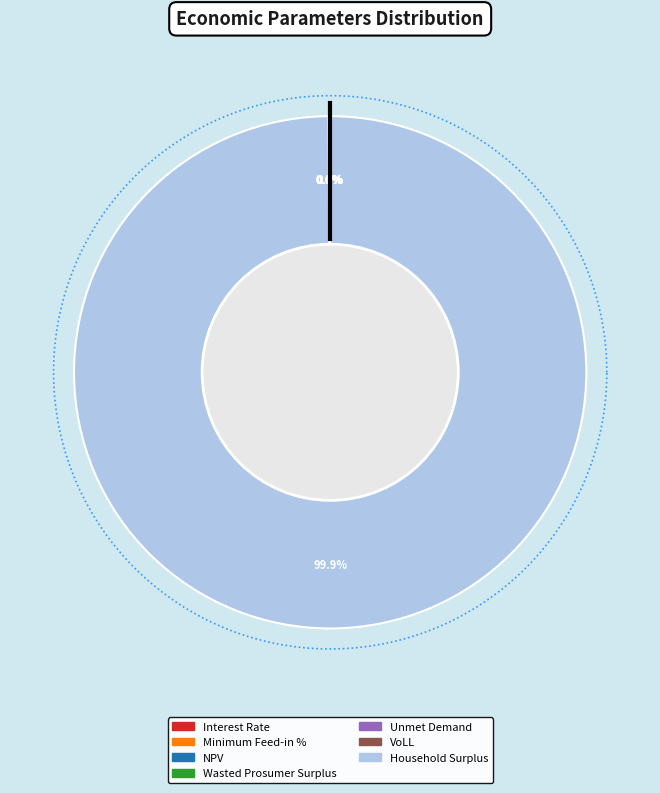

What is the majority slice?

Household Surplus